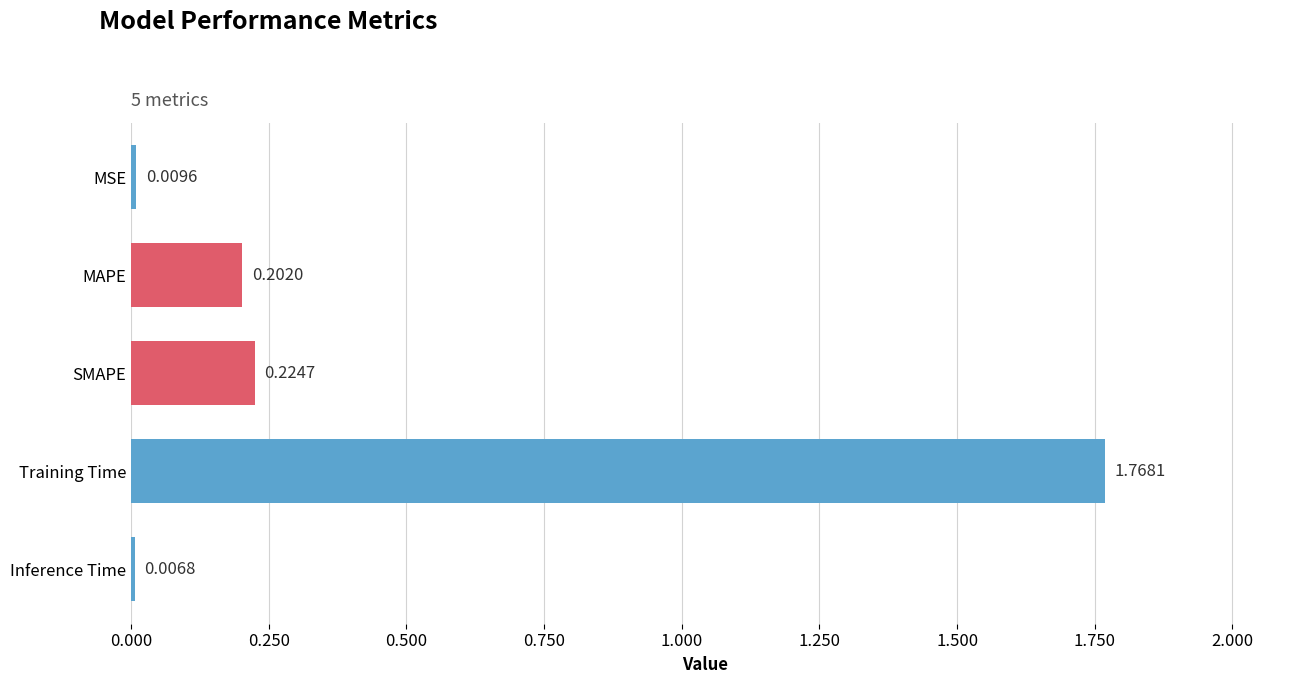

What is the label of the 2nd bar from the bottom?

Training Time